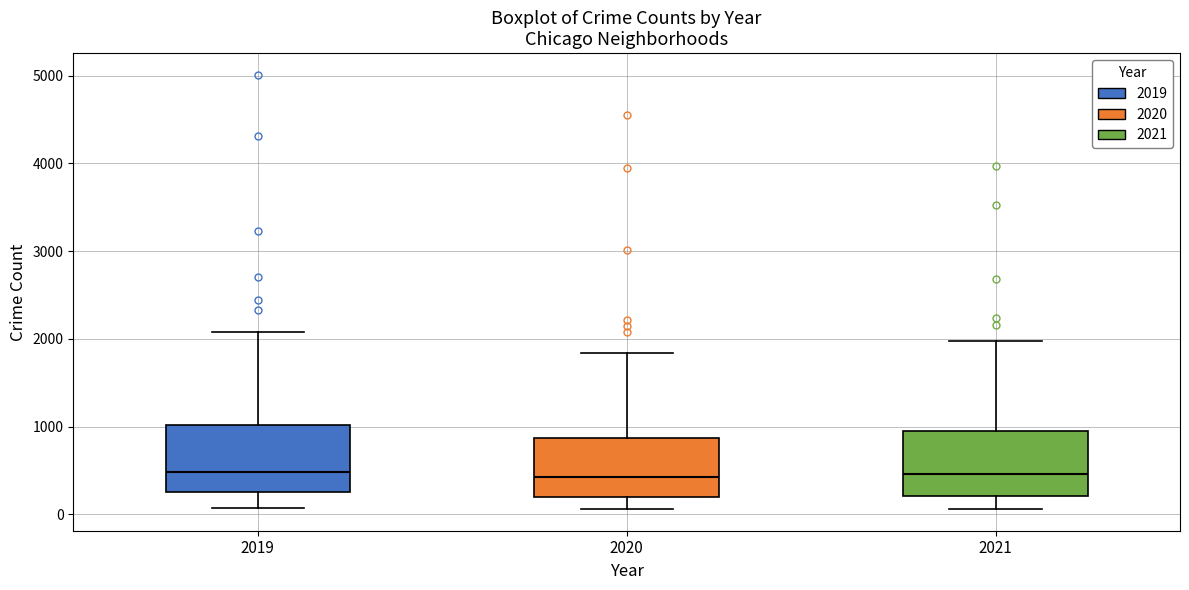

Where does the median line of the box at x = 2019 sit on the y-axis? The values are not printed on the chart, so give them approximately, as read against the axis.

500